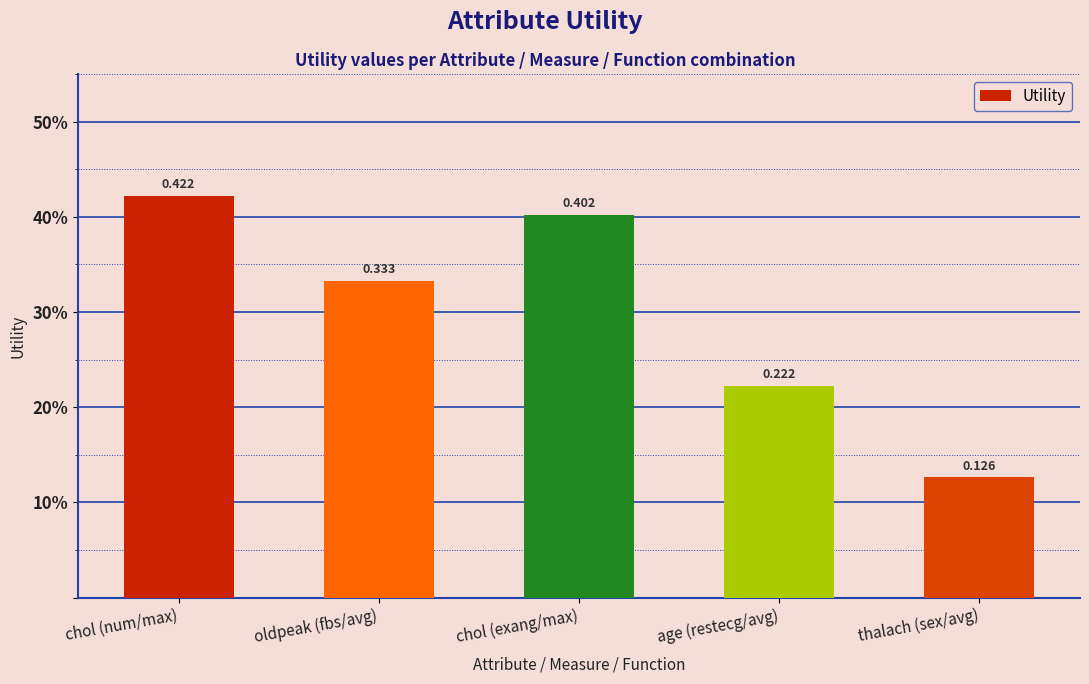

List the labels in order of value, largest first.

chol (num/max), chol (exang/max), oldpeak (fbs/avg), age (restecg/avg), thalach (sex/avg)